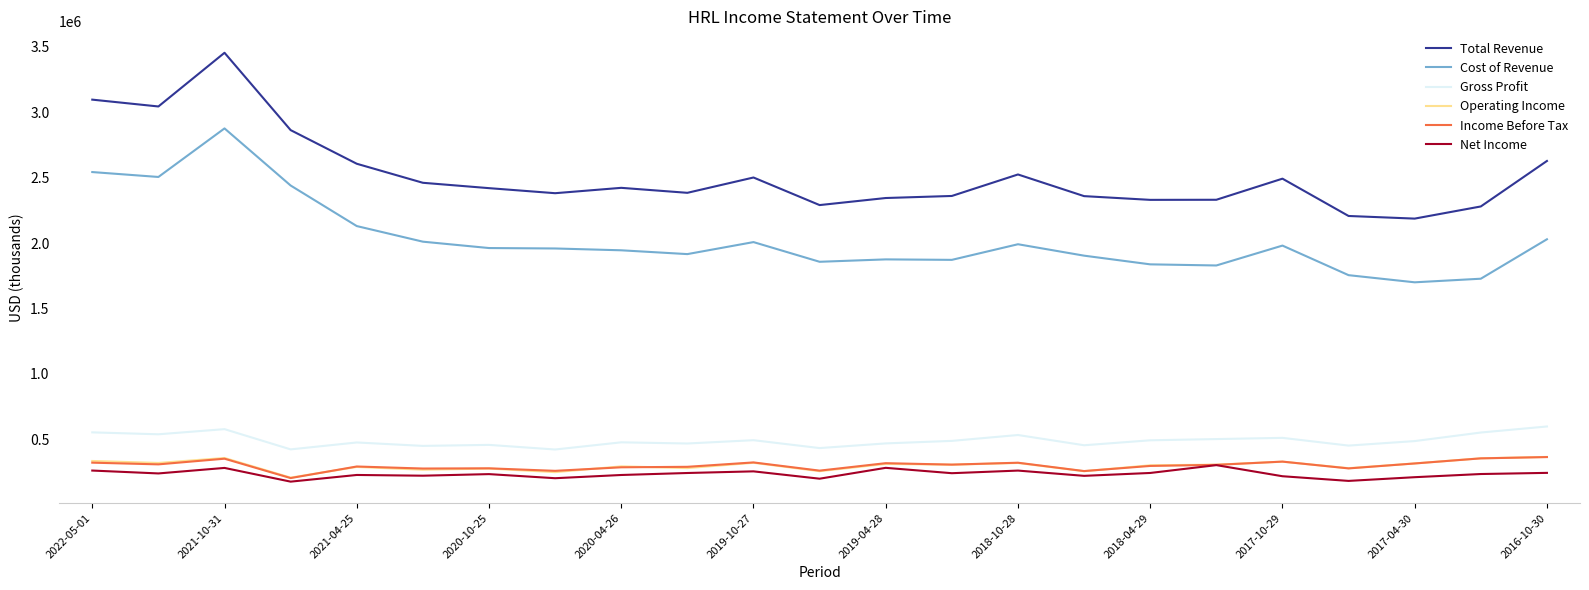

True or false: Operating Income and Gross Profit cross at least once.

False